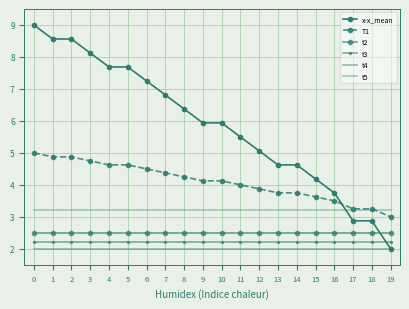

Count the number of categories in the chart.

20